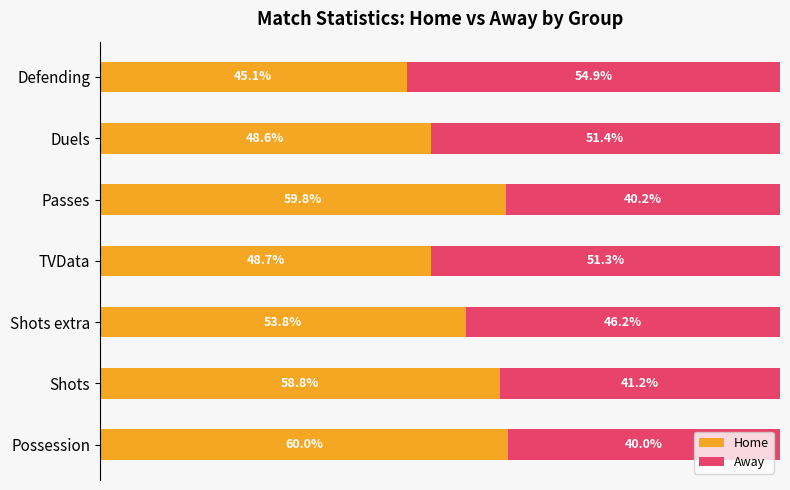

Which category has the highest value in the Home series?

Possession